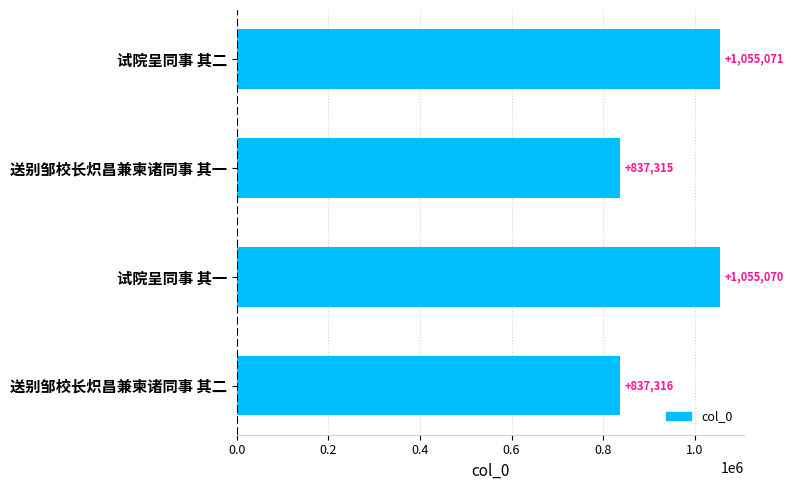

Is it true that the value at 试院呈同事 其一 is 1055070?

True